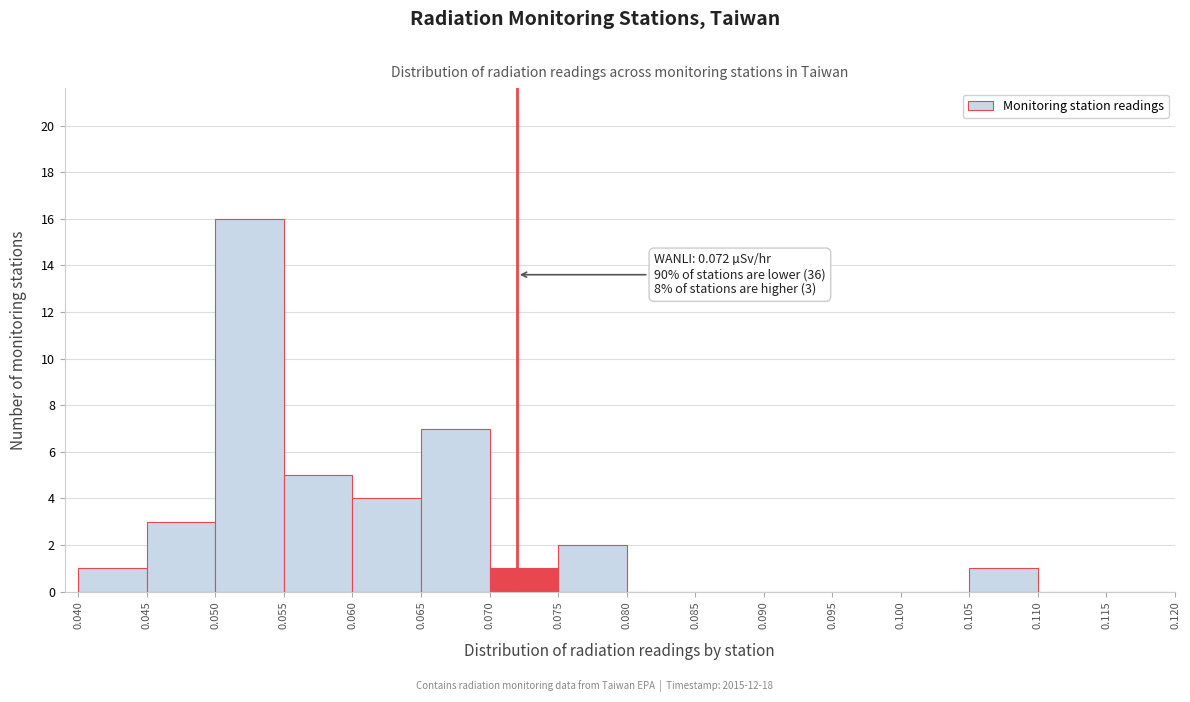

Which range on the x-axis has the tallest bar?

0.050 to 0.055